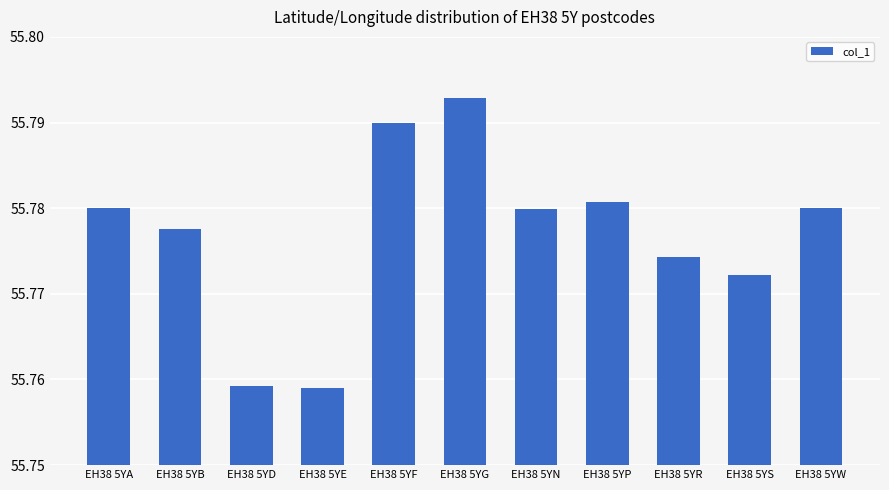

Count the values in the range 55 to 56.

11